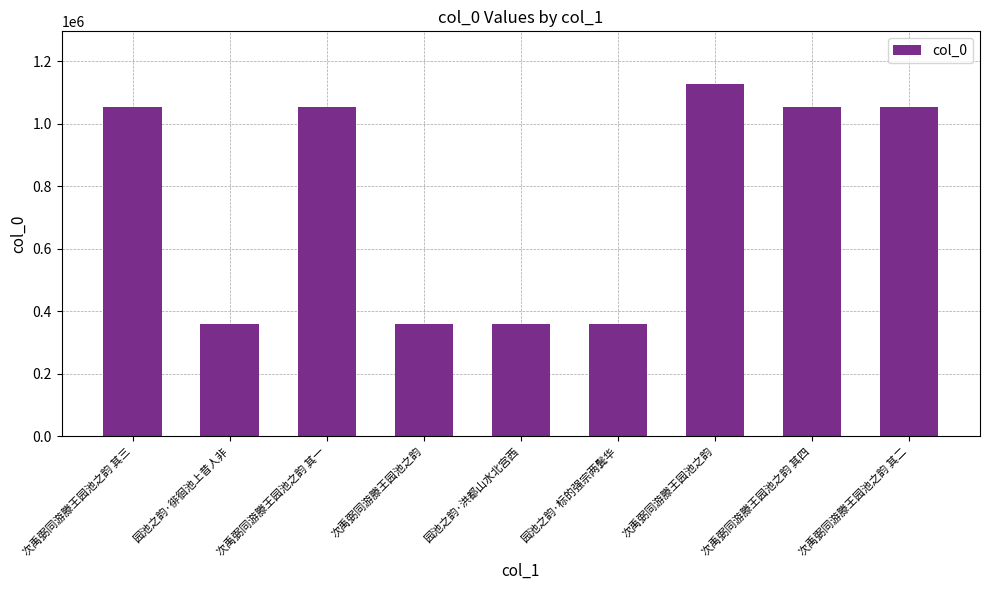

How many data points does each series have?

9